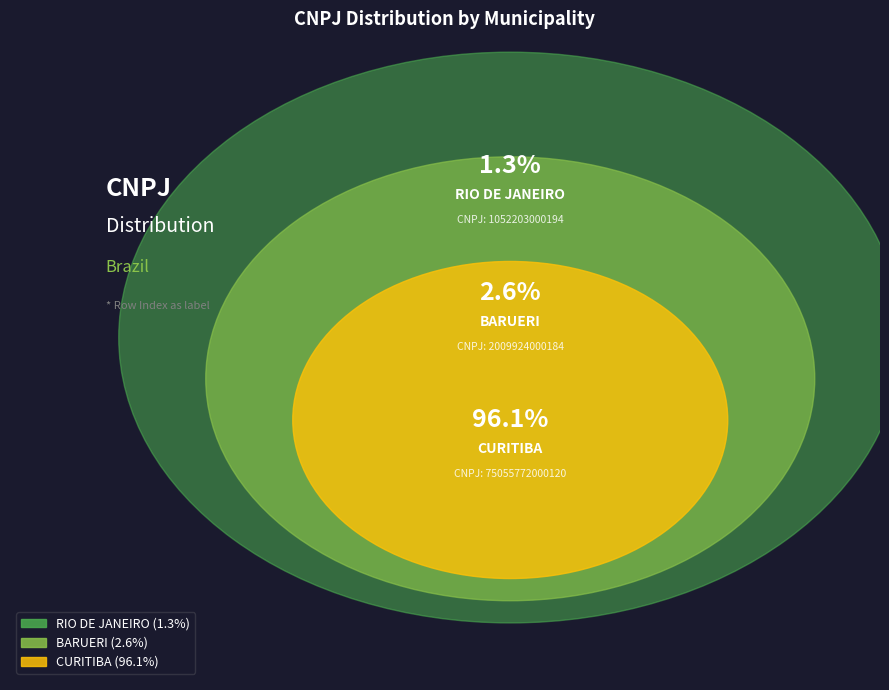

How many slices are in this pie chart?

3